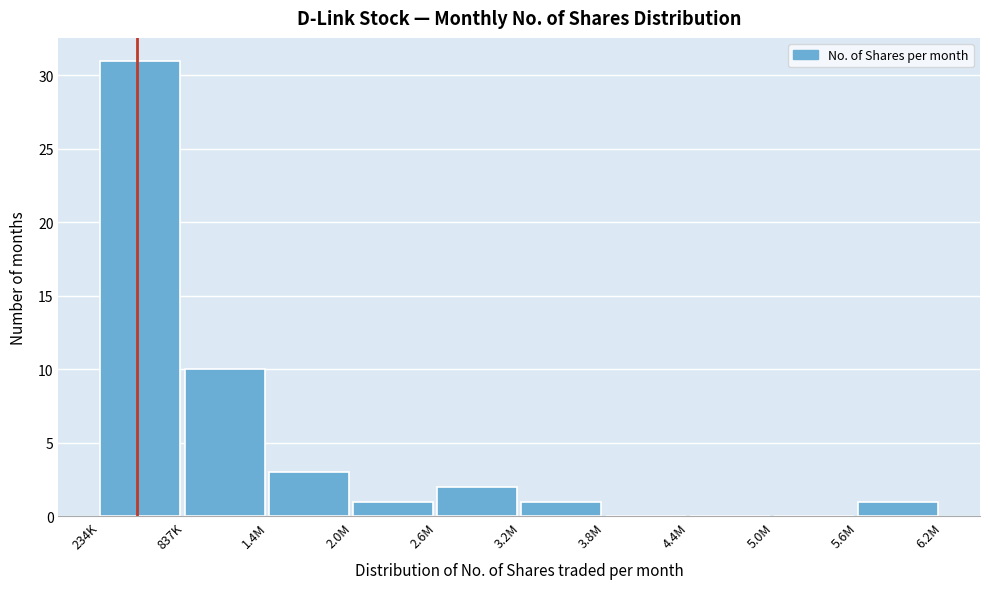

Reading right to left, list all the values displayed in this chart.

5.6M=1	5.0M=0	4.4M=0	3.8M=0	3.2M=1	2.6M=2	2.0M=1	1.4M=3	837K=10	234K=31